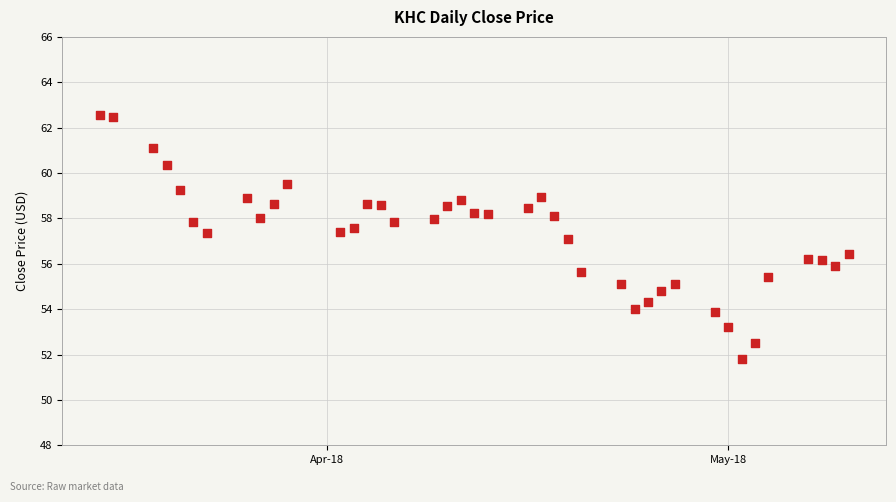

What is the range of X values (max minus min)?

56.0